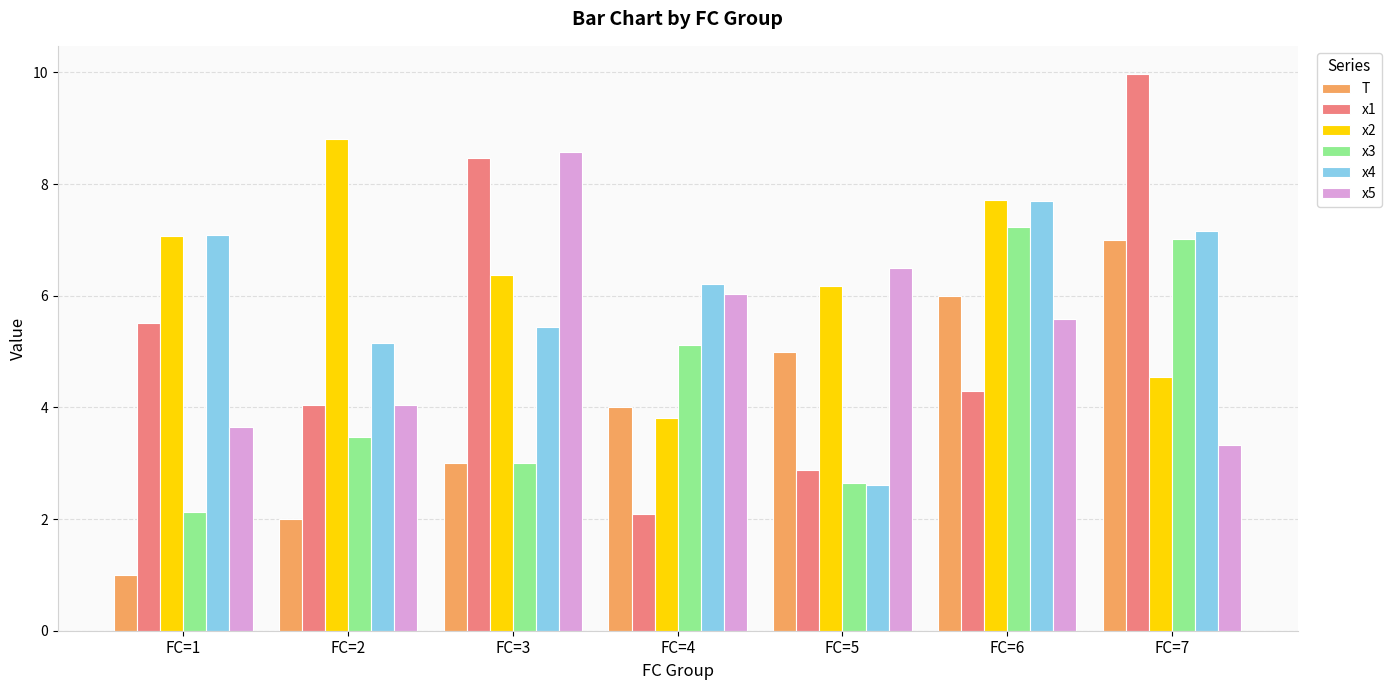

What is the difference between the maximum and minimum values in the x4 series?

5.1